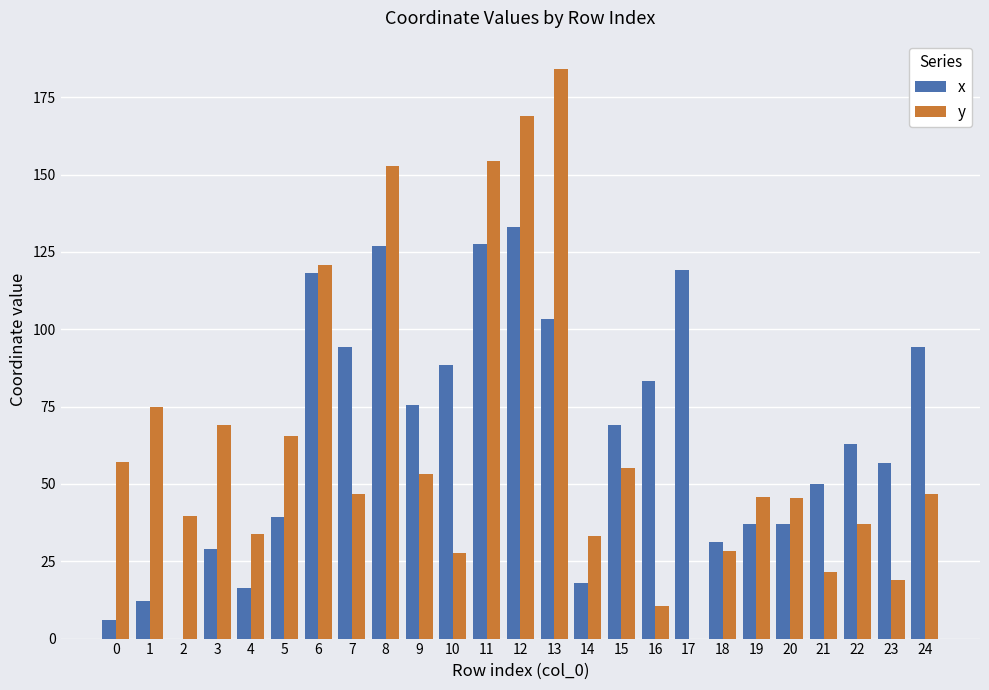

The x series shows 181.4 at 17. True or false?

False